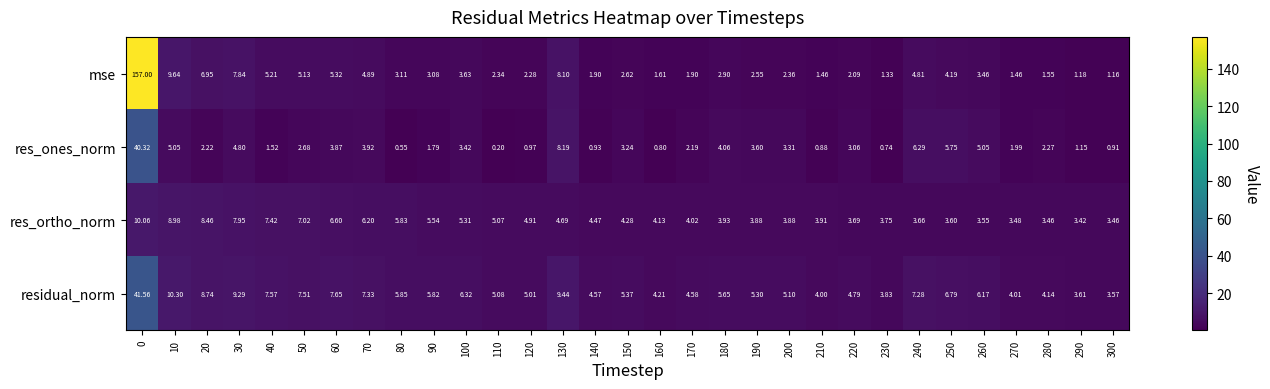

How many categories are shown in the chart?

31